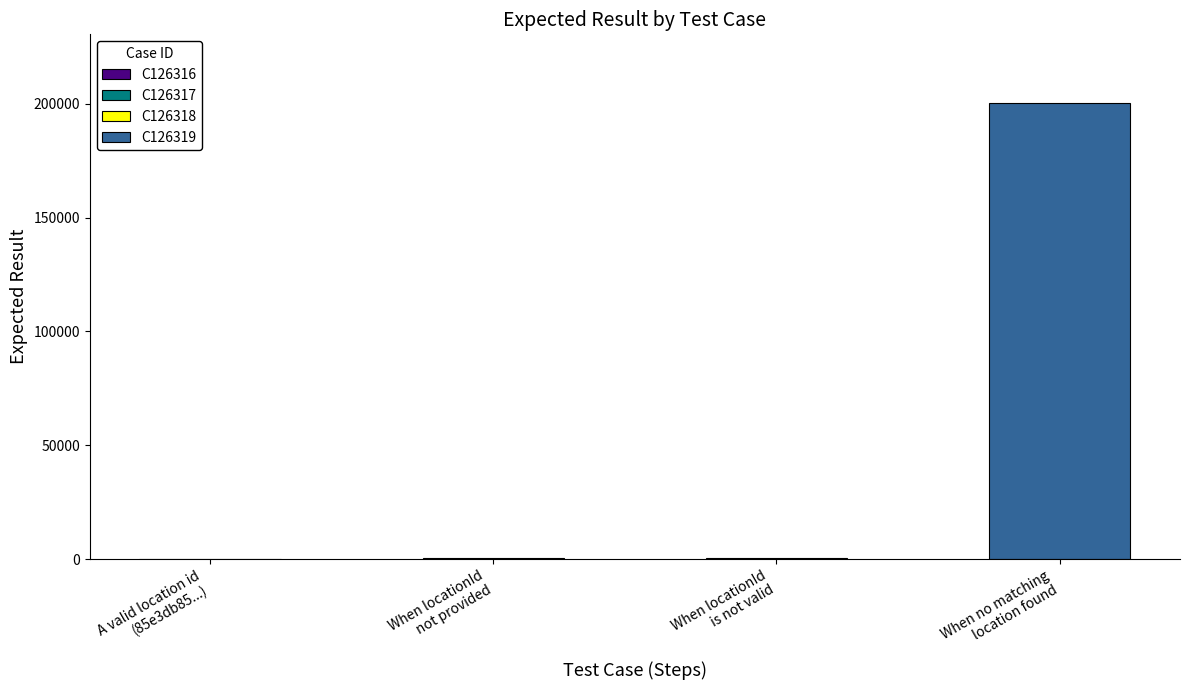

Count the number of categories in the chart.

4